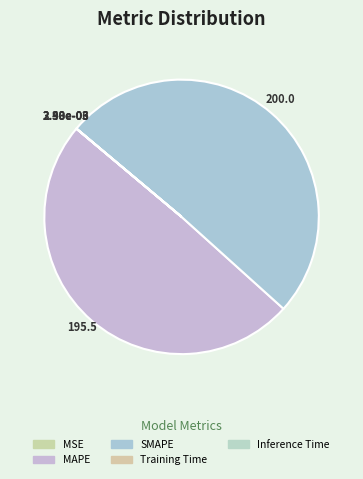

Does SMAPE account for over 50% of the chart?

Yes